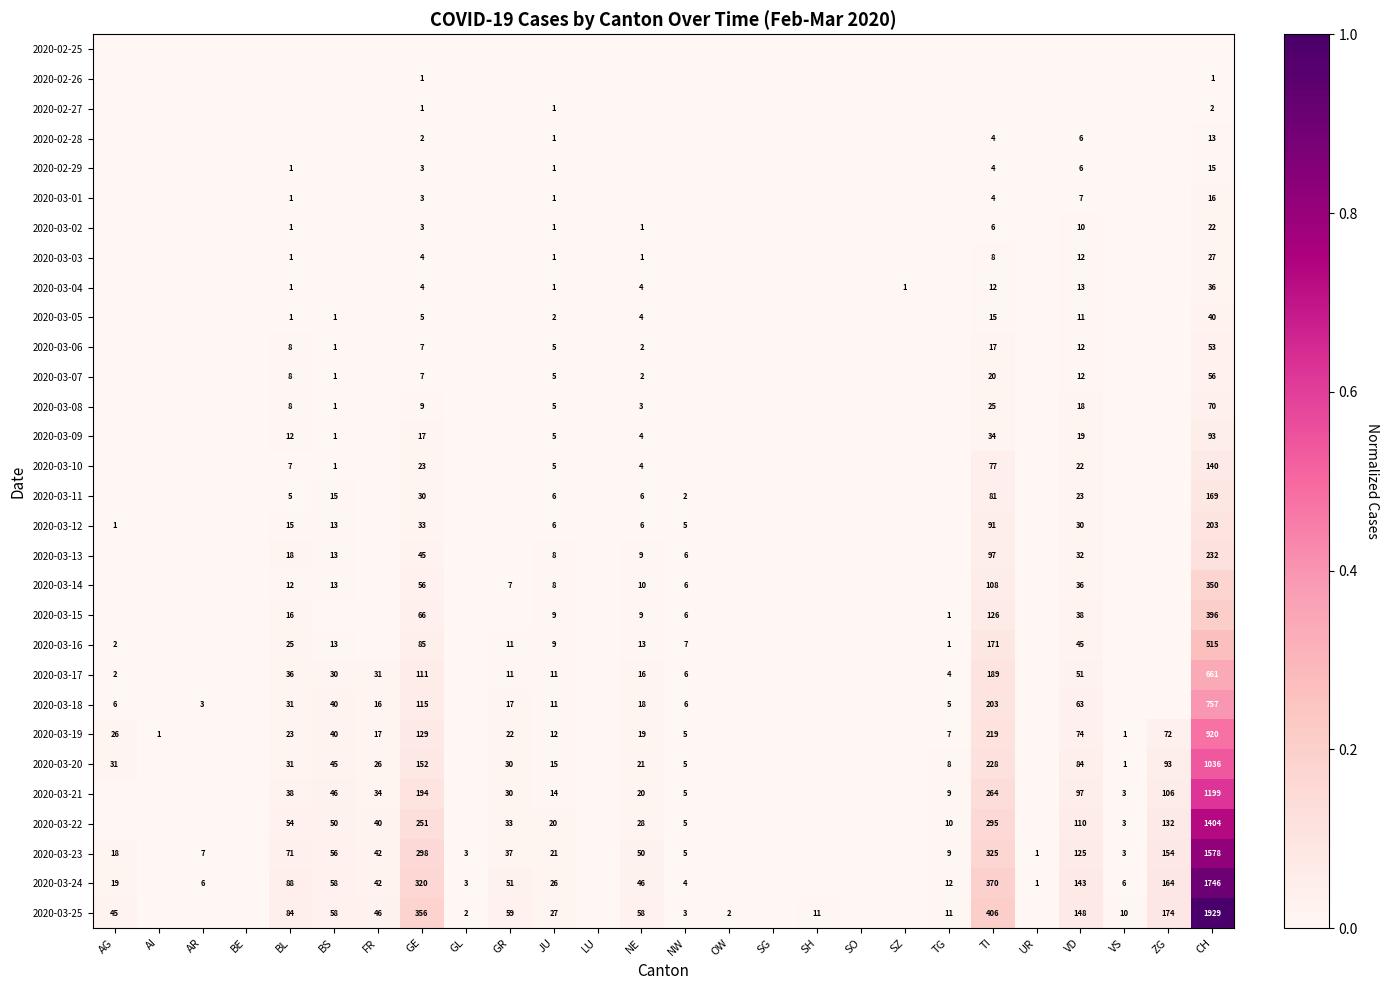

Between VD and SH, which is larger?

VD